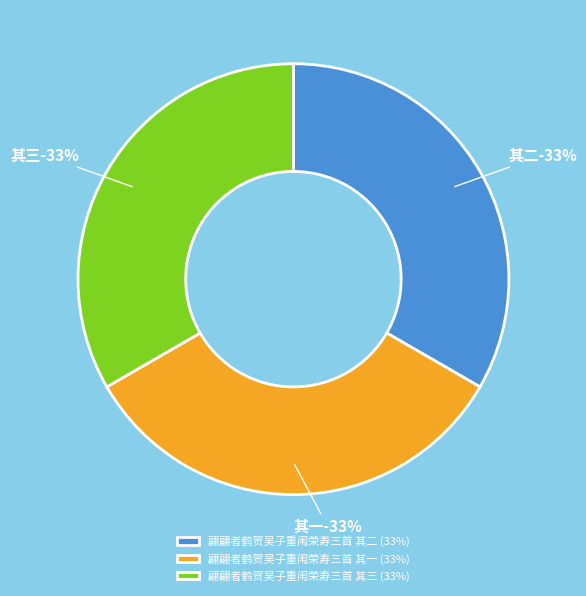

Combined, what portion of the pie is 翩翩者鹤贺吴子重闱荣寿三首 其一 and 翩翩者鹤贺吴子重闱荣寿三首 其三?

66.7%